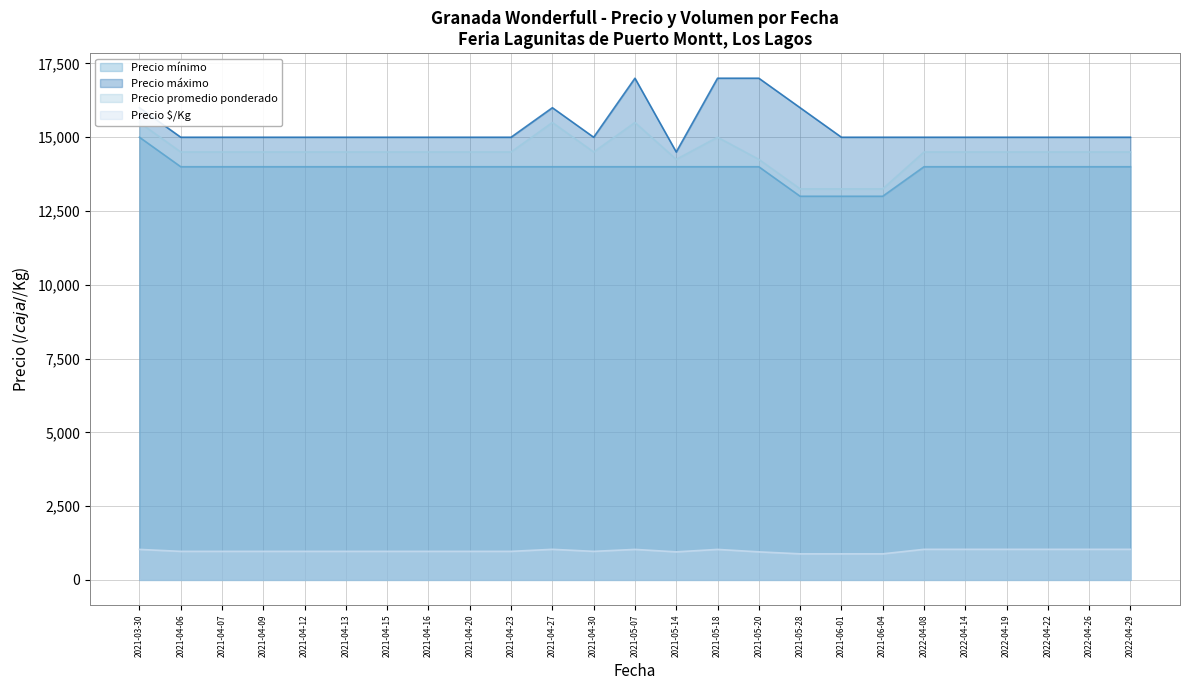

The Precio mínimo series shows 6344 at 2021-04-23. True or false?

False